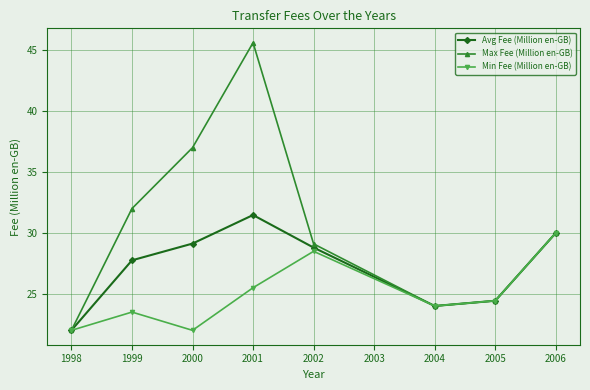

Does the chart have visible grid lines?

Yes